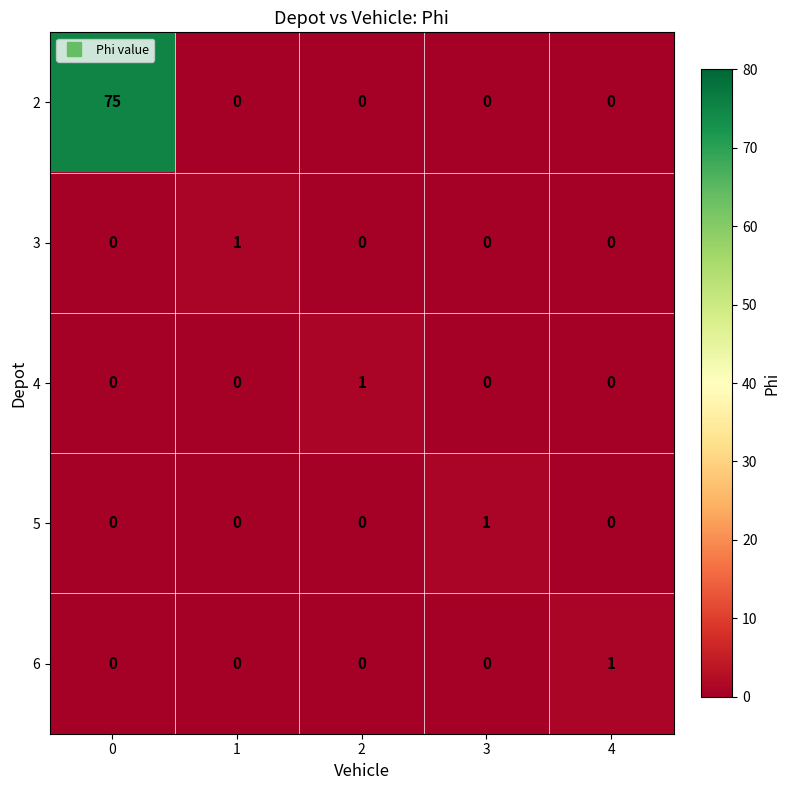

What is the spread (max minus min) of values at 0?

75